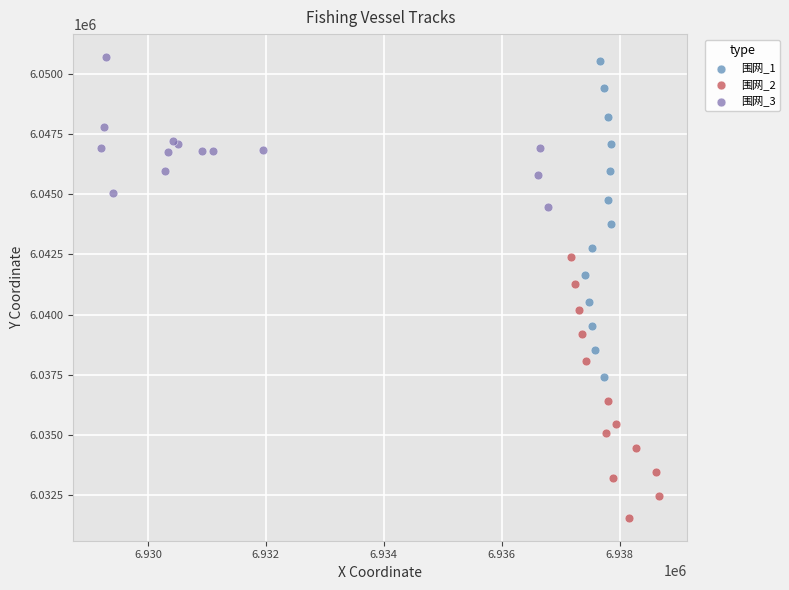

Which series reaches the minimum Y coordinate?

围网_2